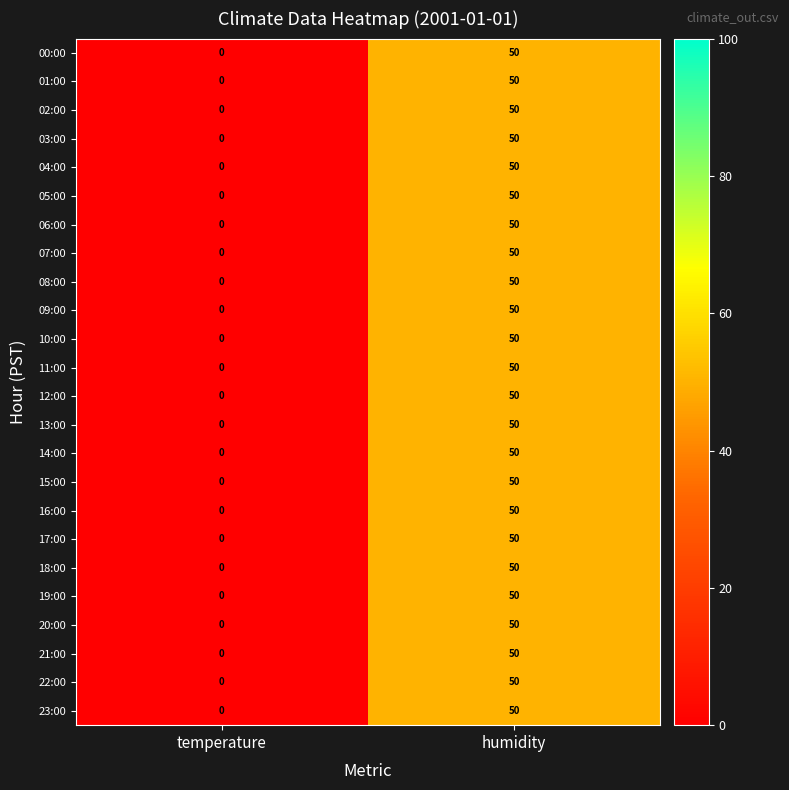

True or false: 03:00 has a value of 50 at humidity.

True